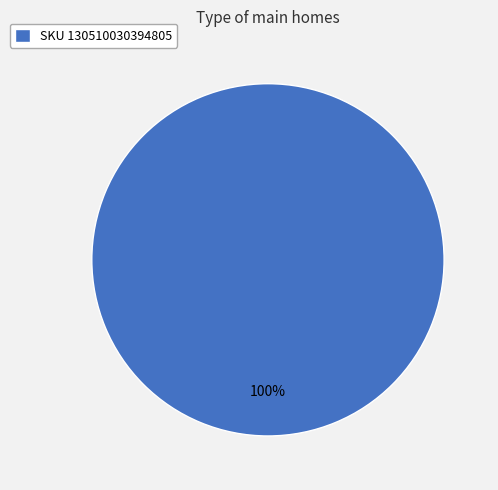

Count the number of slices in the pie.

1